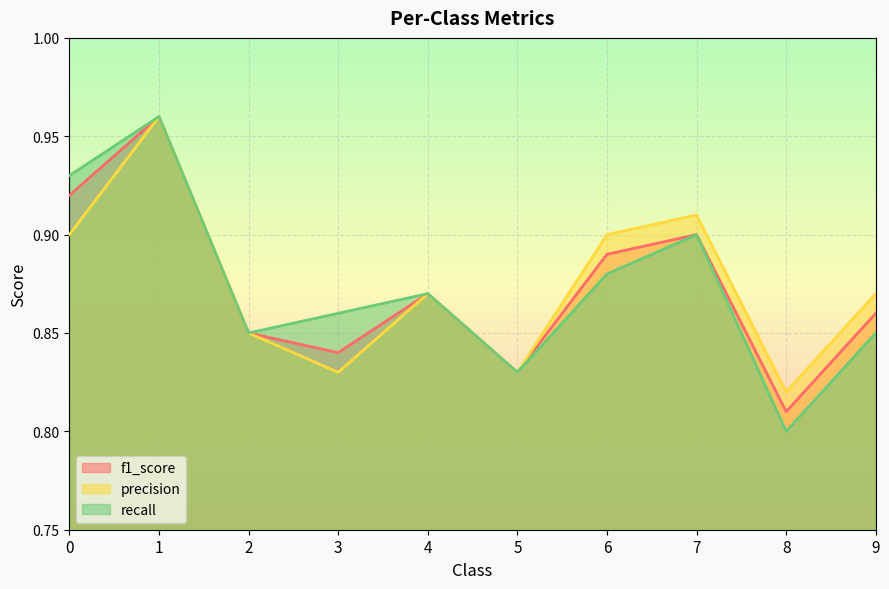

Which series changed the most between 0 and 8?

recall